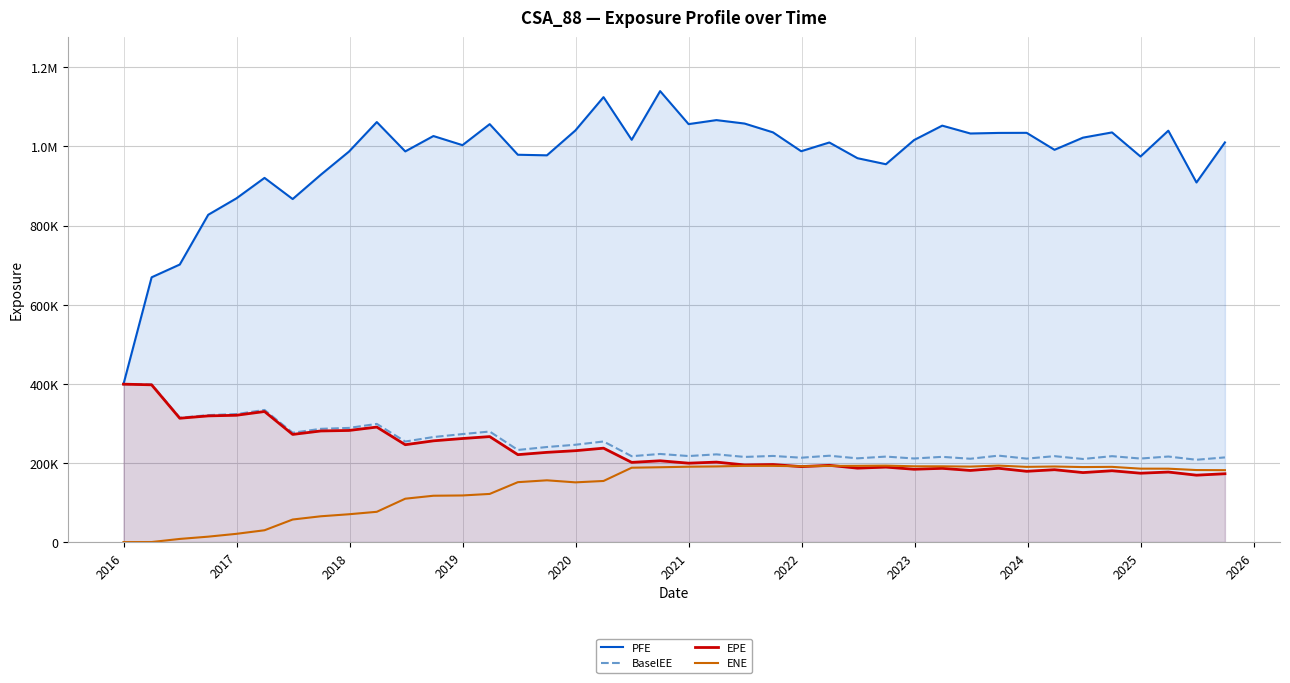

At which category does BaselEE reach its first local valley?

2017